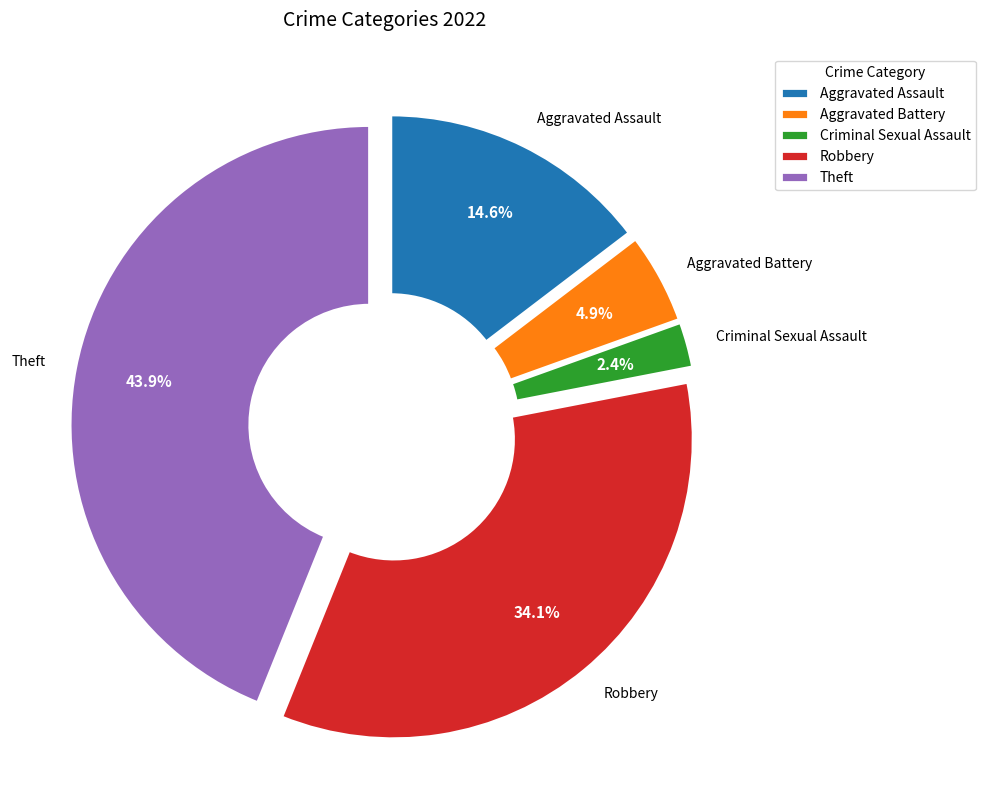

What percentage is the Theft slice, to the nearest percent?

44%